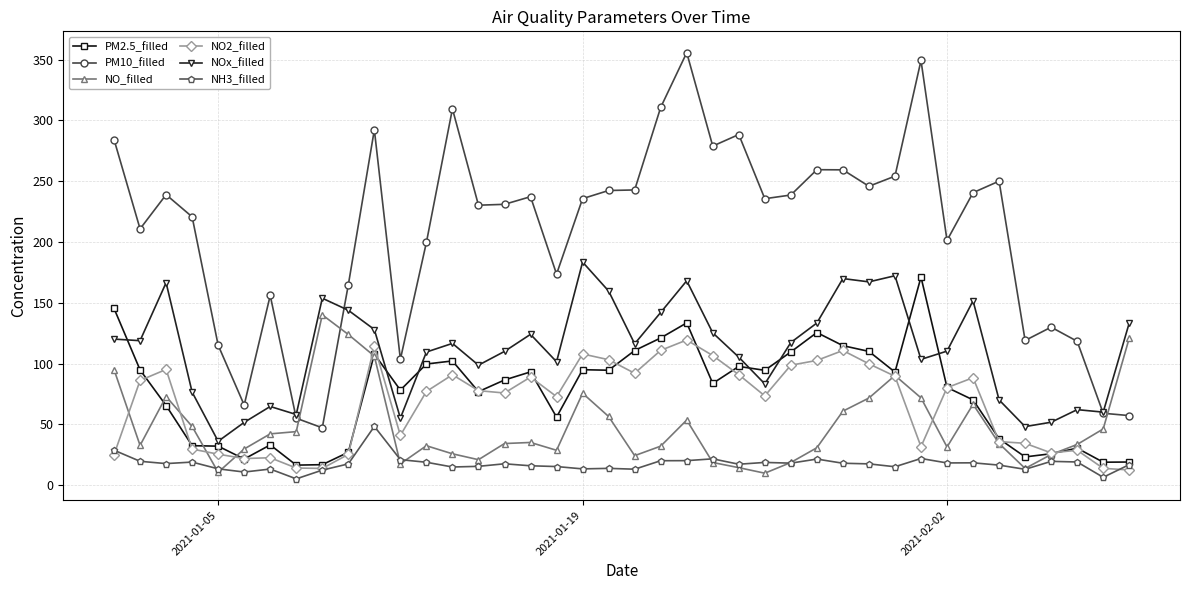

Which series has the largest total across all categories?

PM10_filled